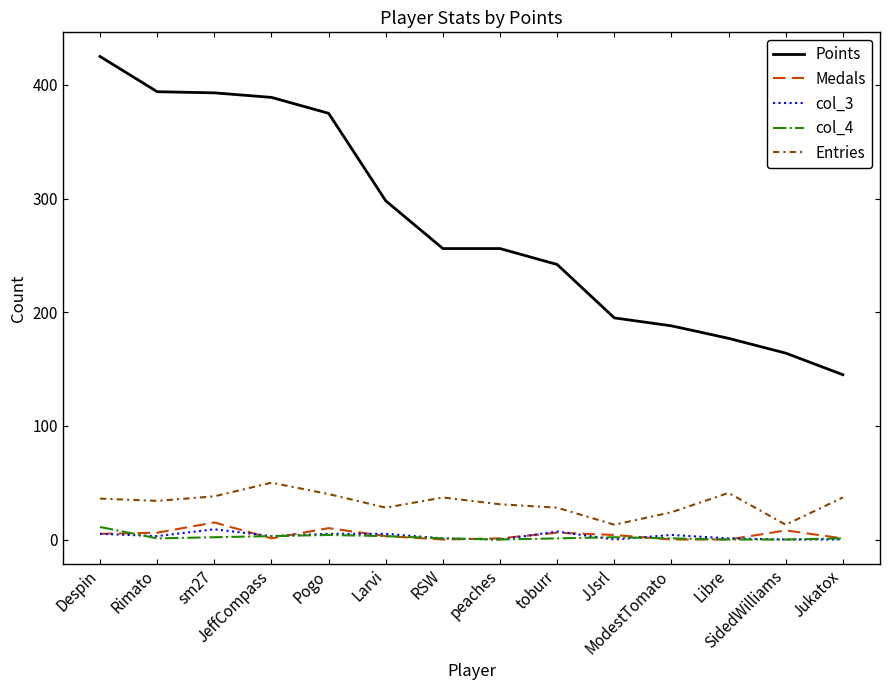

The Medals series shows 5 at Despin. True or false?

True